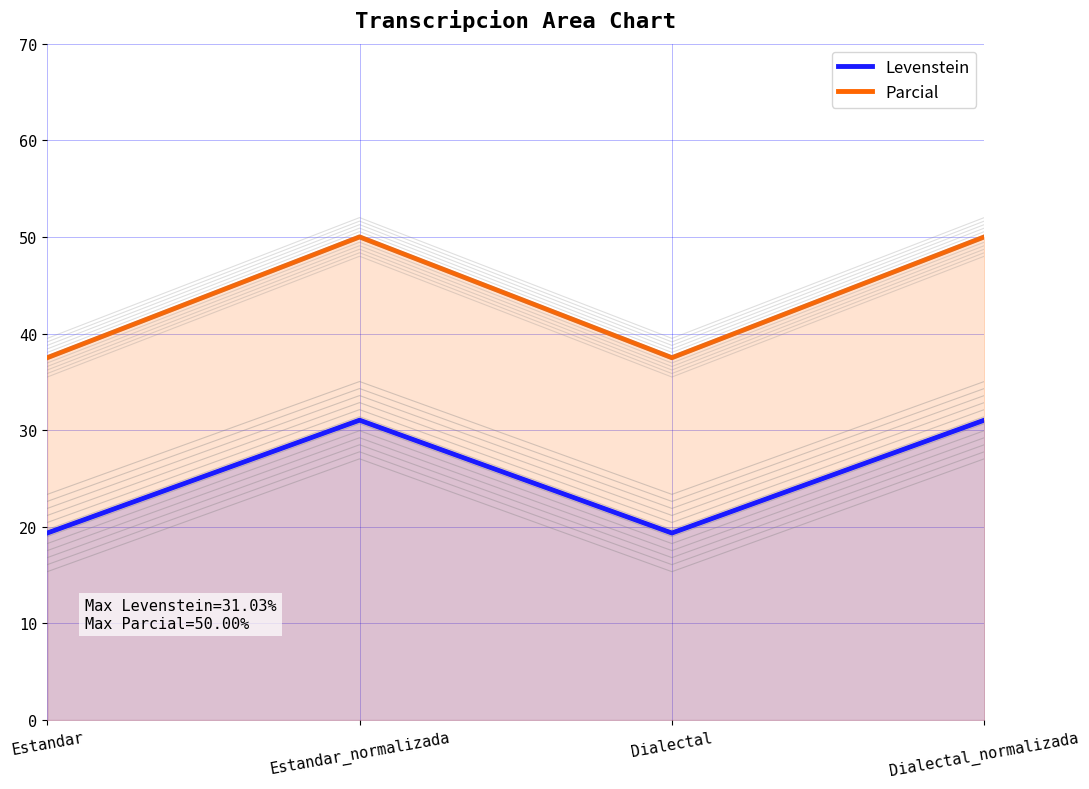

What is the sum of all Parcial values?

175.0